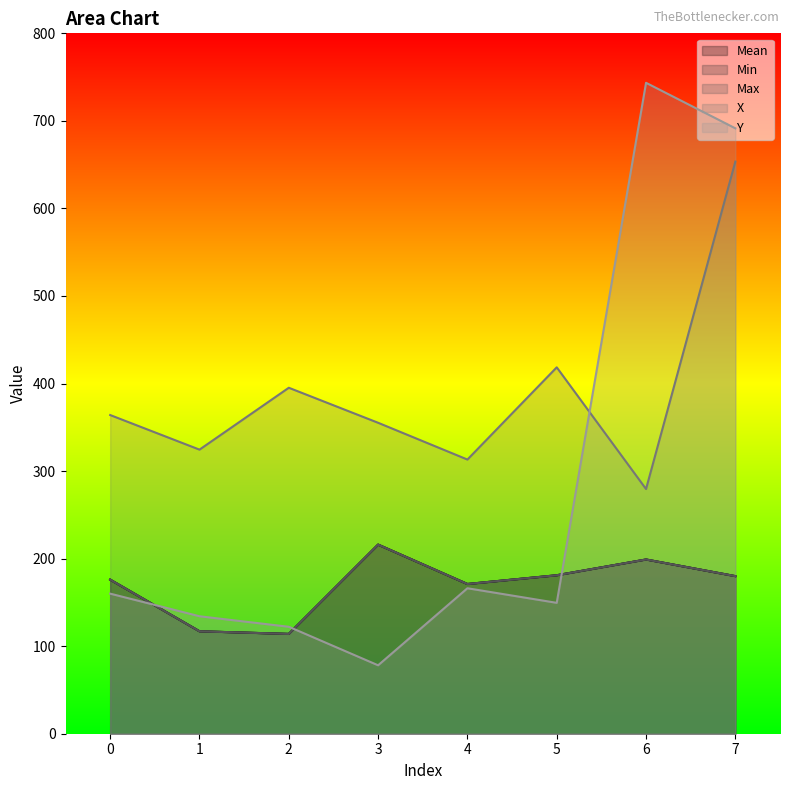

How many data points does each series have?

8